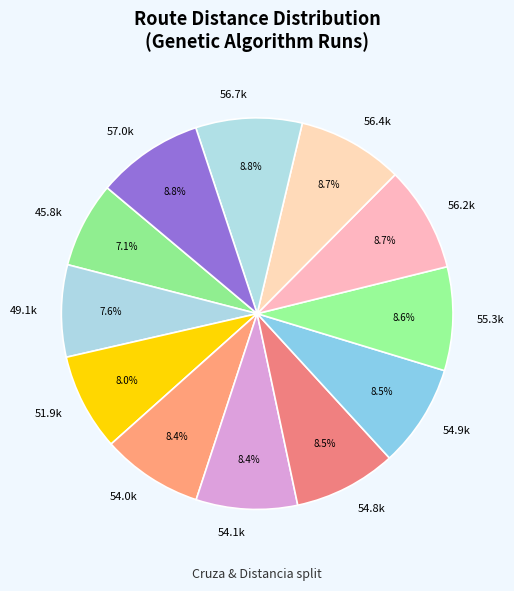

Is 57.0k the majority of the pie?

No